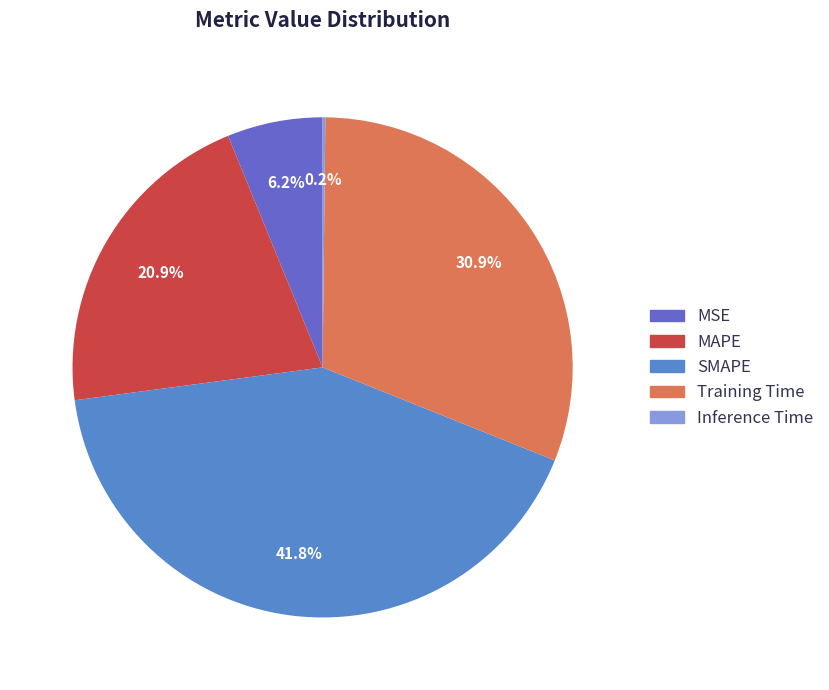

Between Inference Time and SMAPE, which is larger?

SMAPE